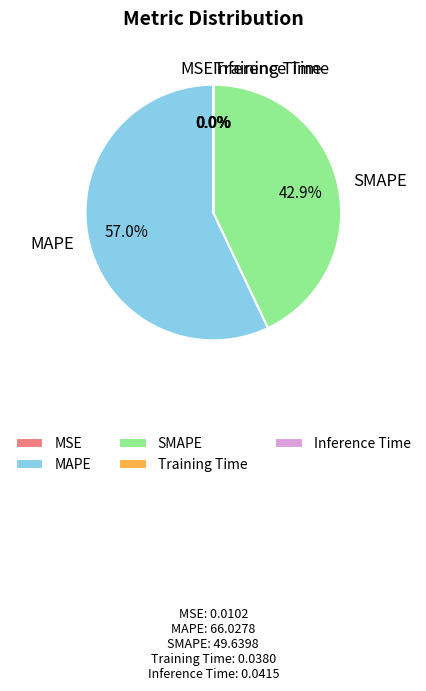

How much of the chart is everything except SMAPE?

57.1%